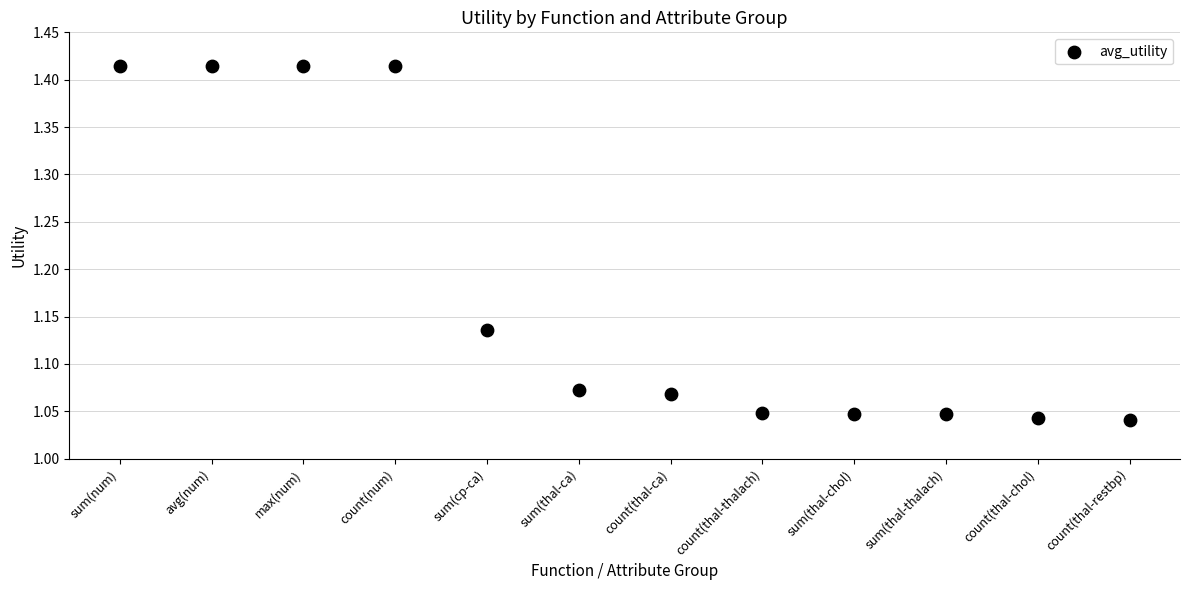

What is the average Y value?

1.2